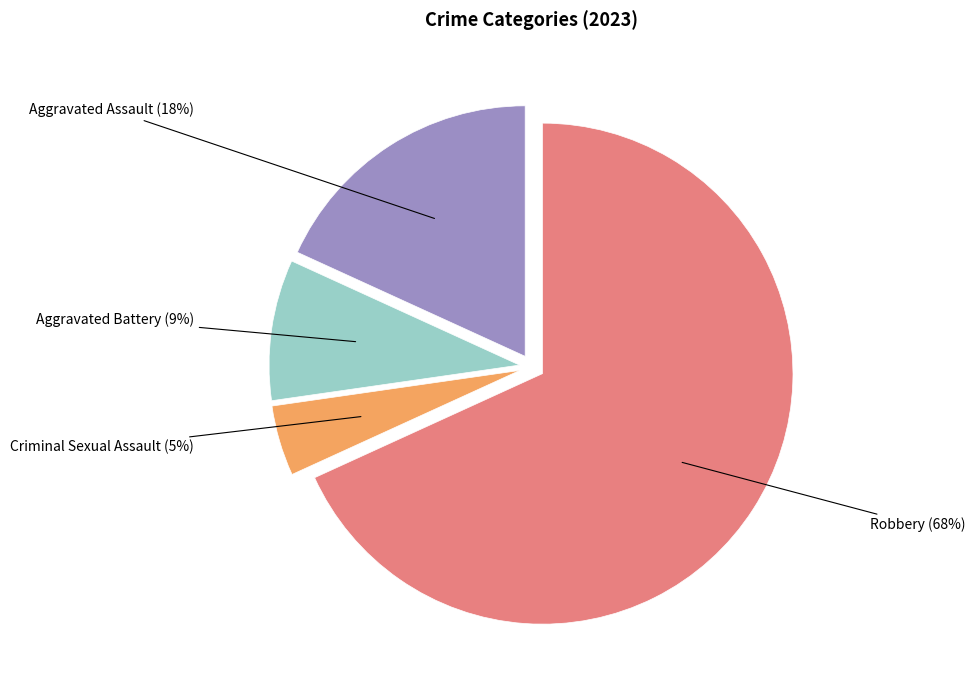

Is Robbery the majority of the pie?

Yes